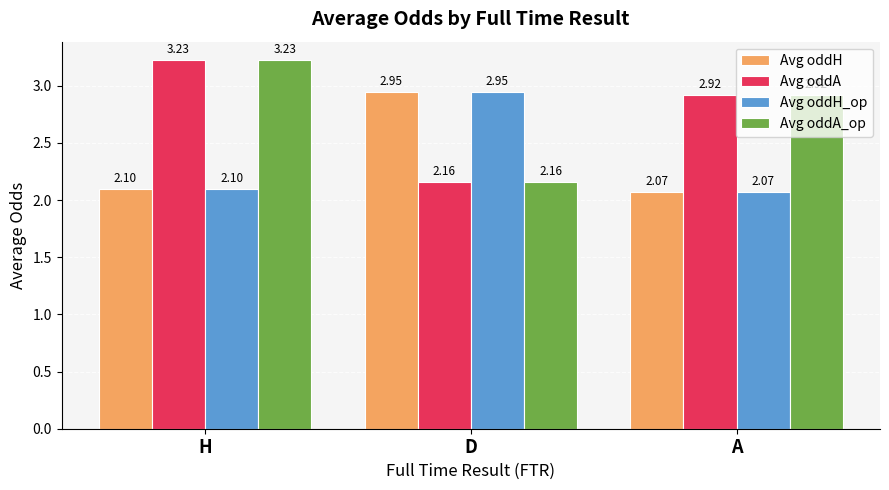

How many groups of bars are there?

3